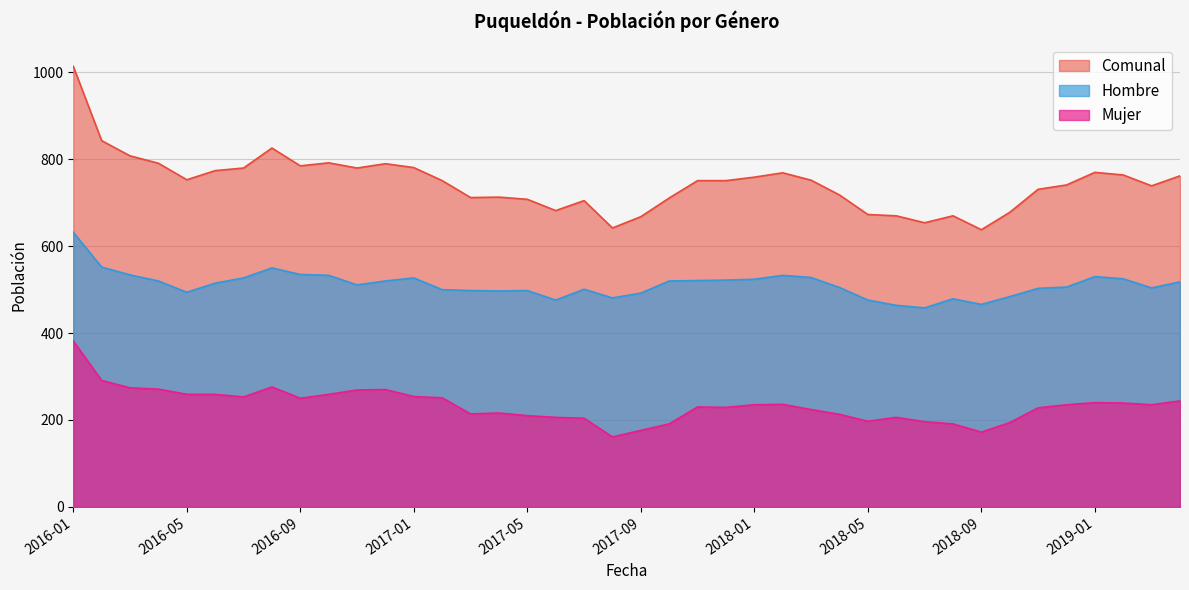

How many lines are shown in the chart?

3